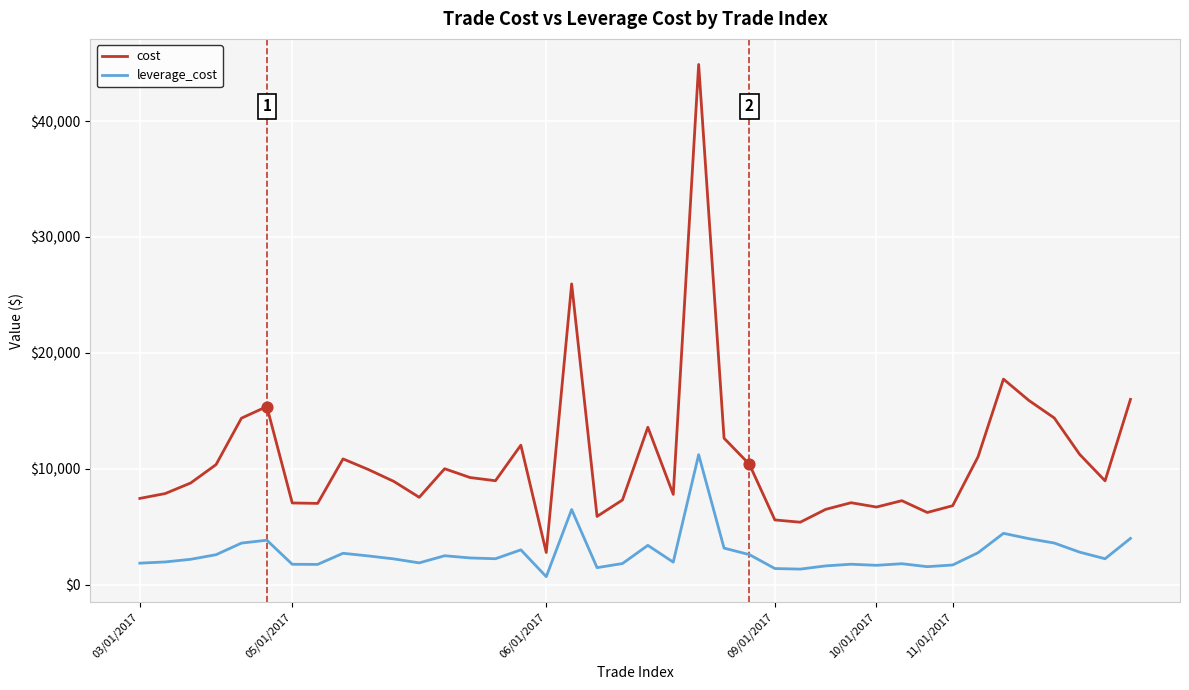

Which series has the largest total across all categories?

cost